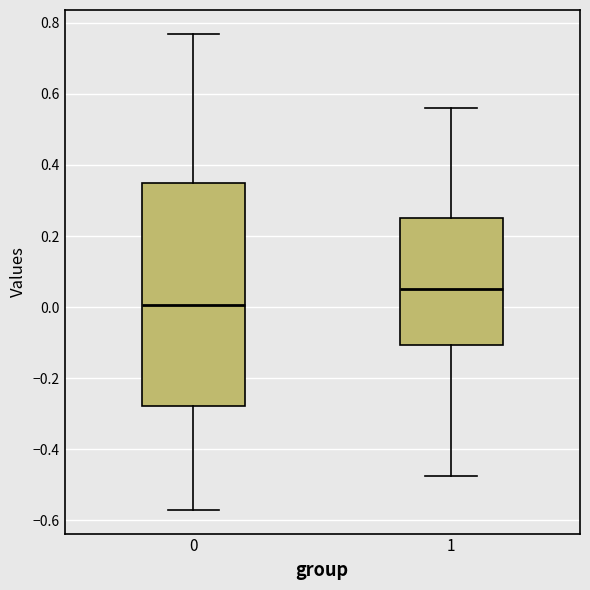

Which box is the tallest, from its lower edge to its upper edge?

0